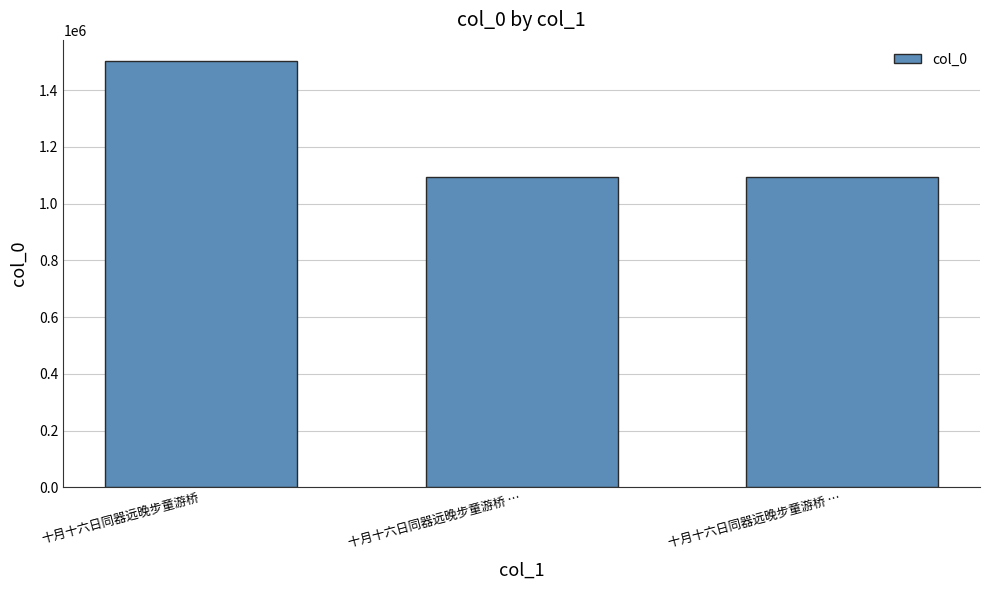

What is the difference between the values at 十月十六日同器远晚步童游桥 … and 十月十六日同器远晚步童游桥 …?

1